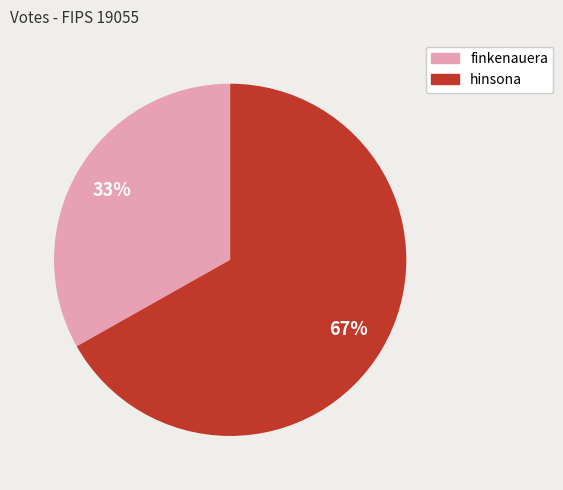

Which category has the biggest portion of the pie?

hinsona